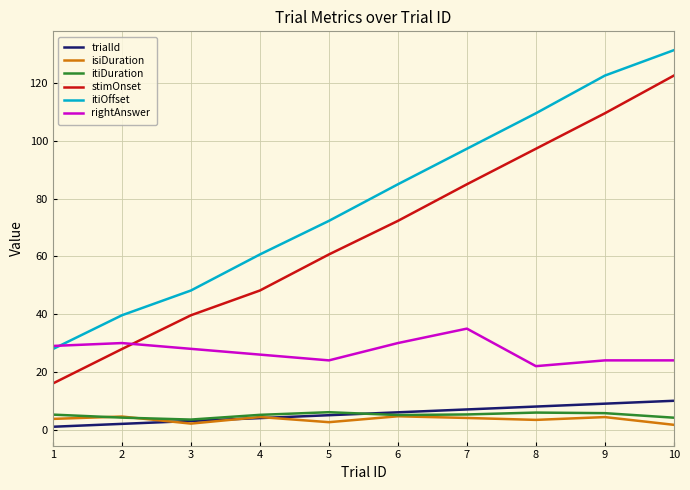

What is the difference between the highest and lowest values at 9?

118.3